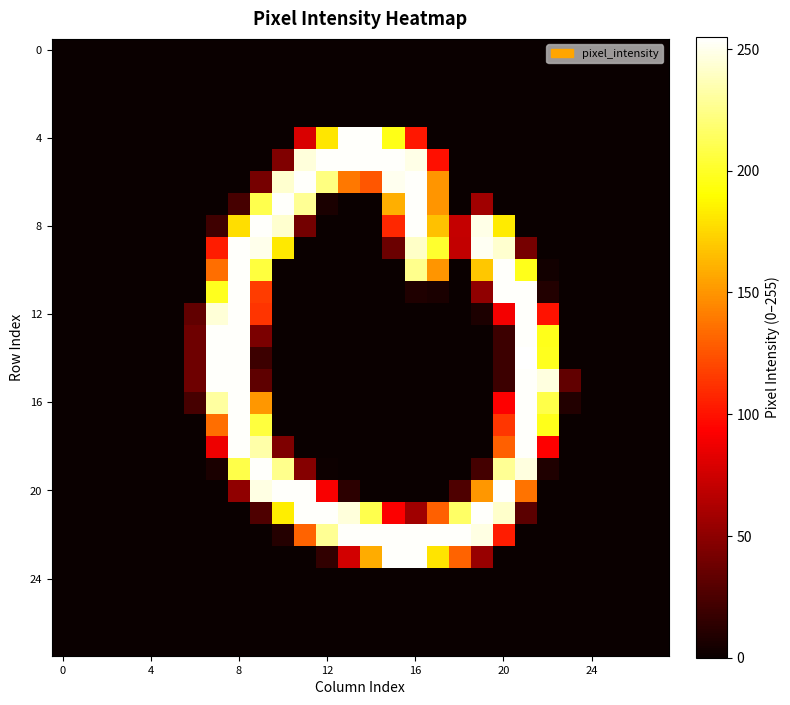

How many distinct data groups are displayed?

28